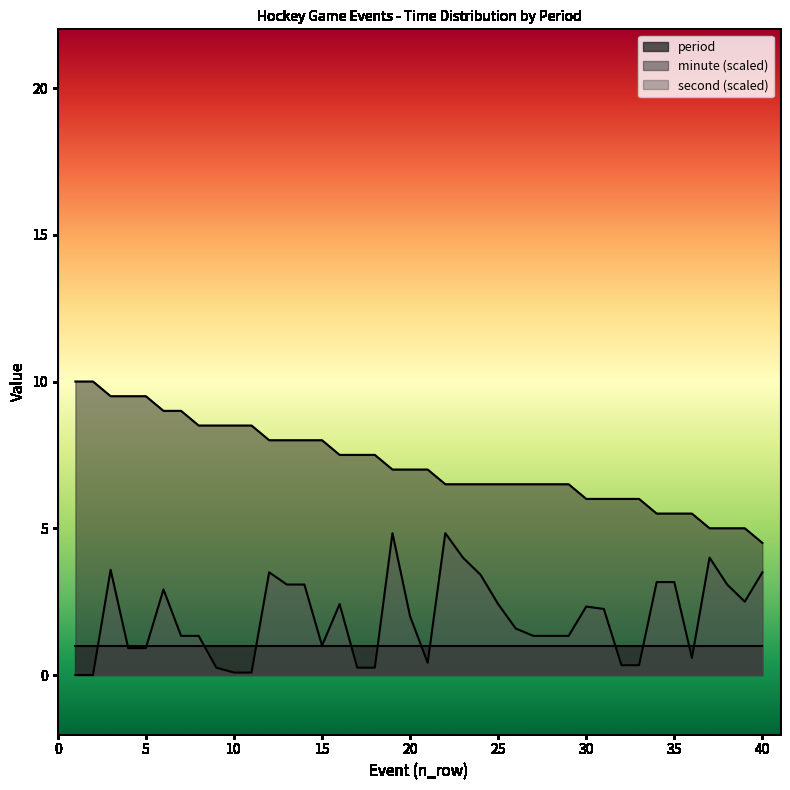

Which series has the largest total across all categories?

minute (scaled)